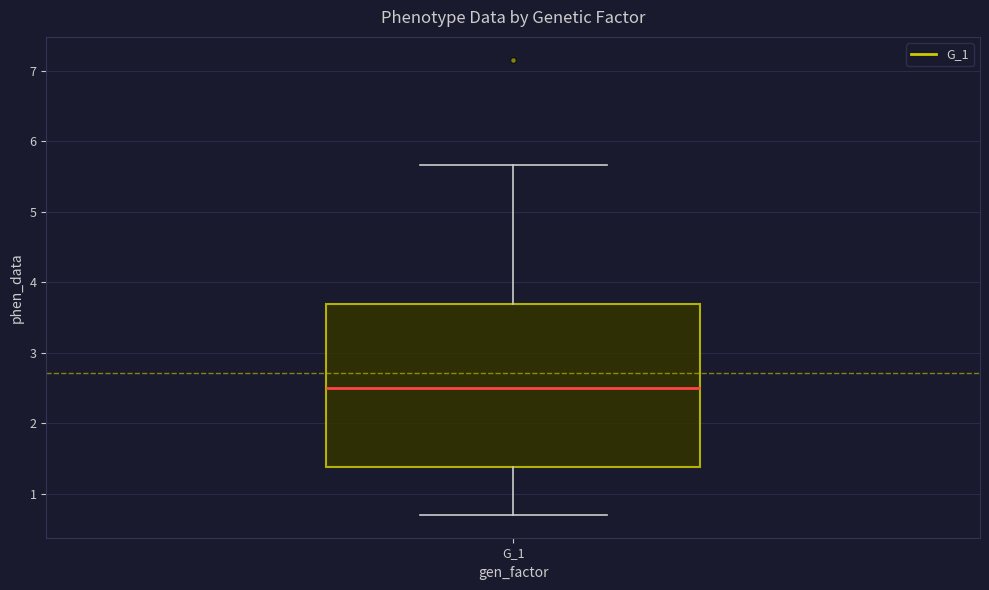

Transcribe this box plot: give where the median line is, the range the box spans, and where the two whiskers end, as read against the y-axis. The values are not printed on the chart, so give them approximately, as read against the axis.

median 2.5, box 1.4 to 3.7, whiskers 0.7 to 5.7